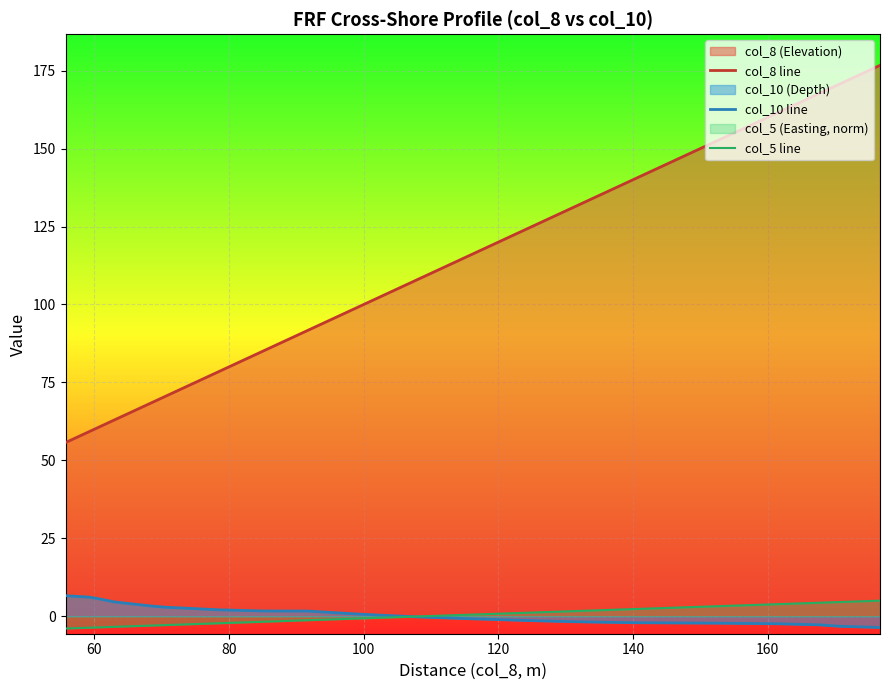

True or false: col_5 line has more than 0 interior local peaks.

False